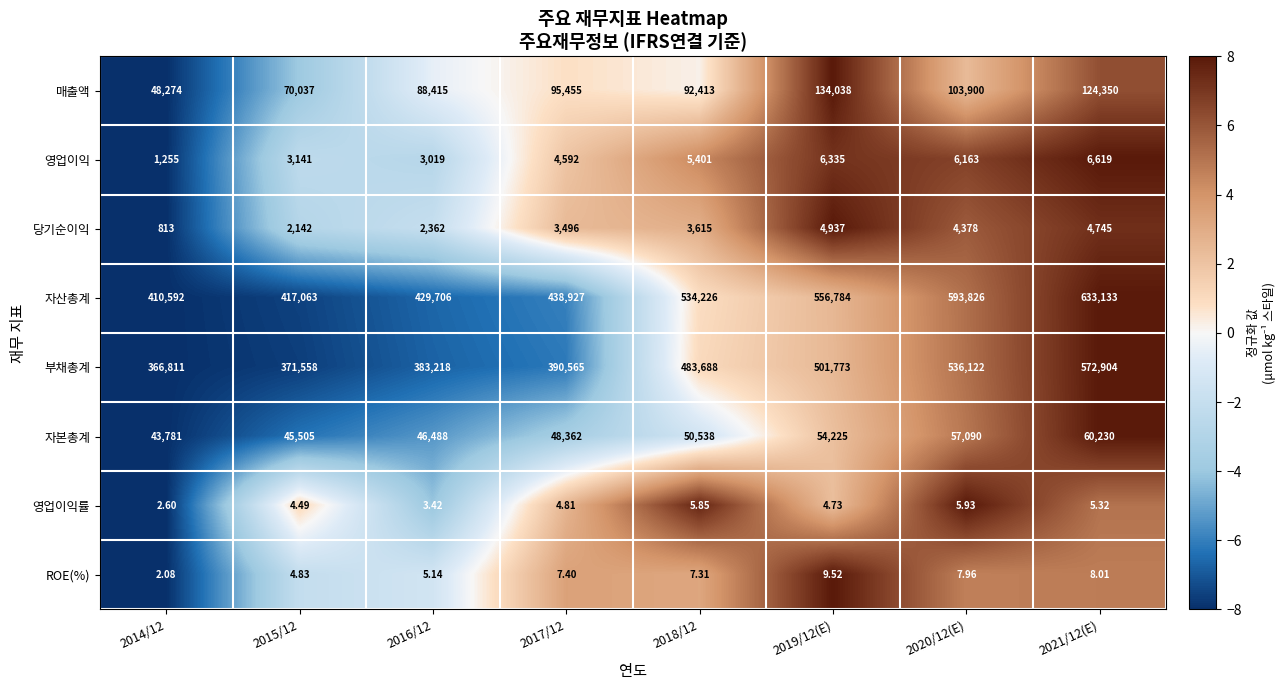

Between 2014/12 and 2019/12(E), which series saw the biggest shift?

자산총계